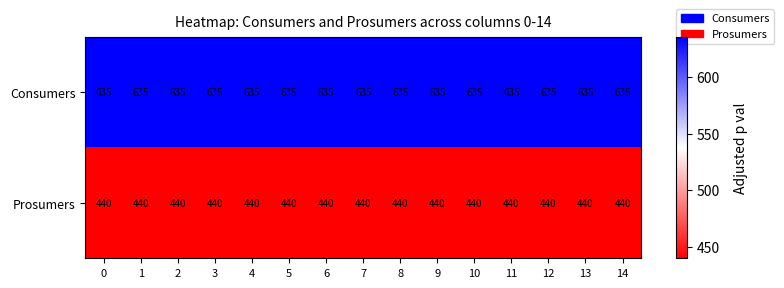

What is the difference between the highest and lowest values at 5?

195